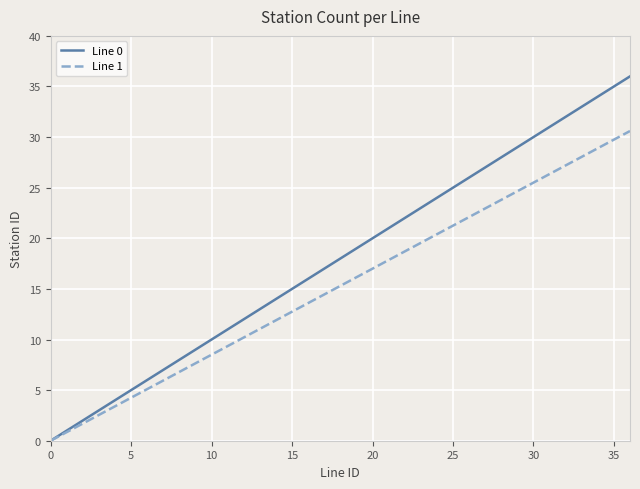

Which series has the widest spread of values?

Line 0